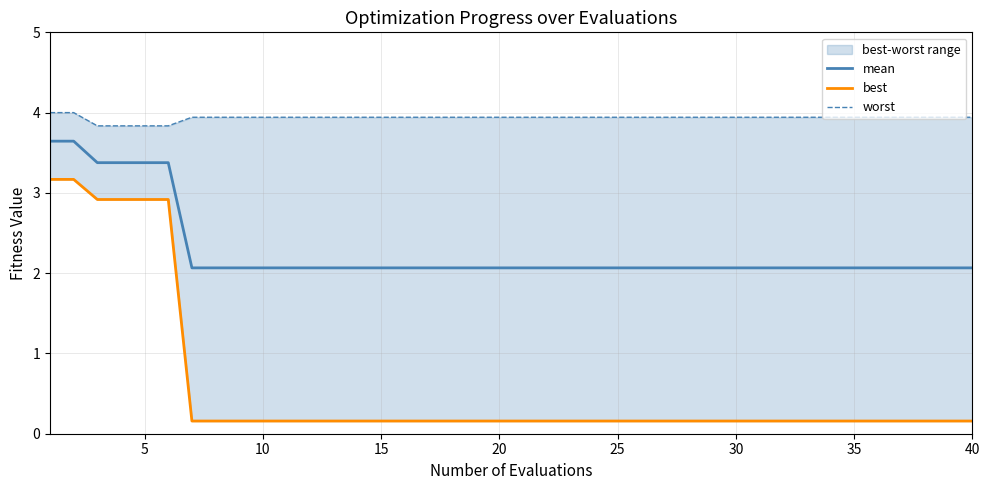

Is the value of best at 37 greater than the value of worst at 32?

No